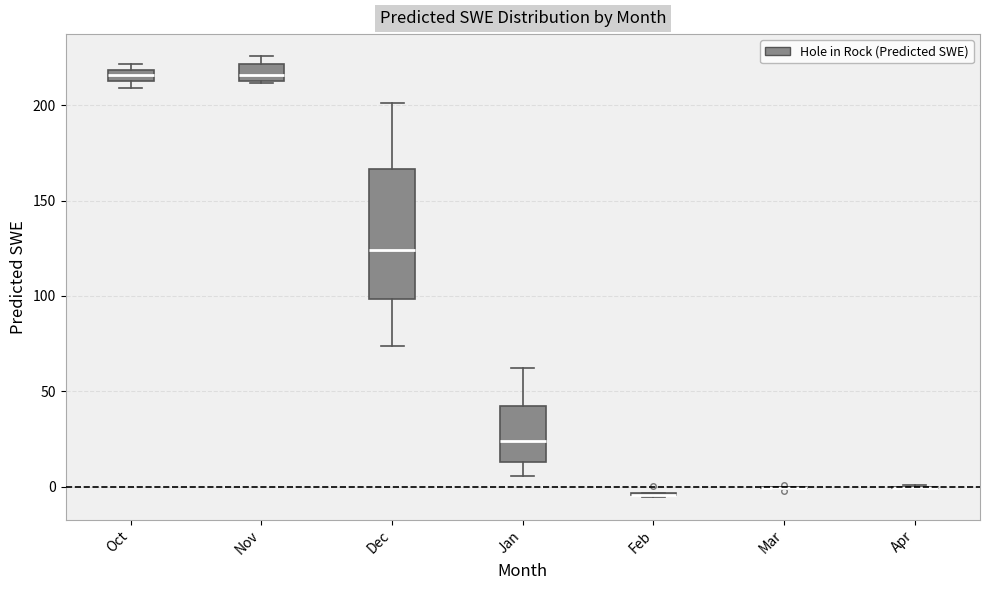

Where is the lower edge of the box for Dec on the y-axis? The values are not printed on the chart, so give them approximately, as read against the axis.

100